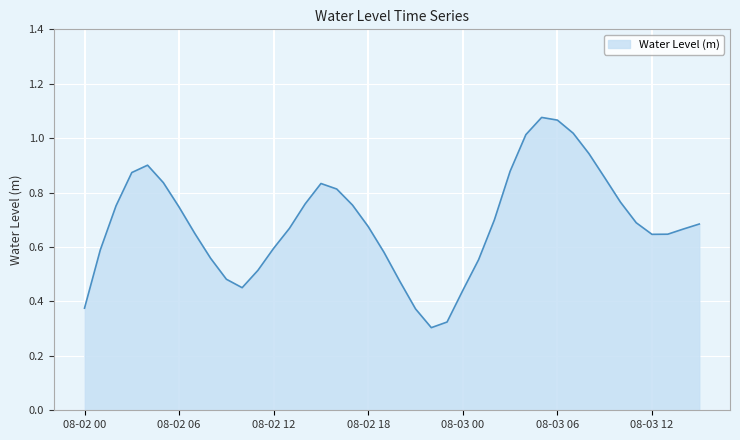

Does the chart display data point markers on the line(s)?

No